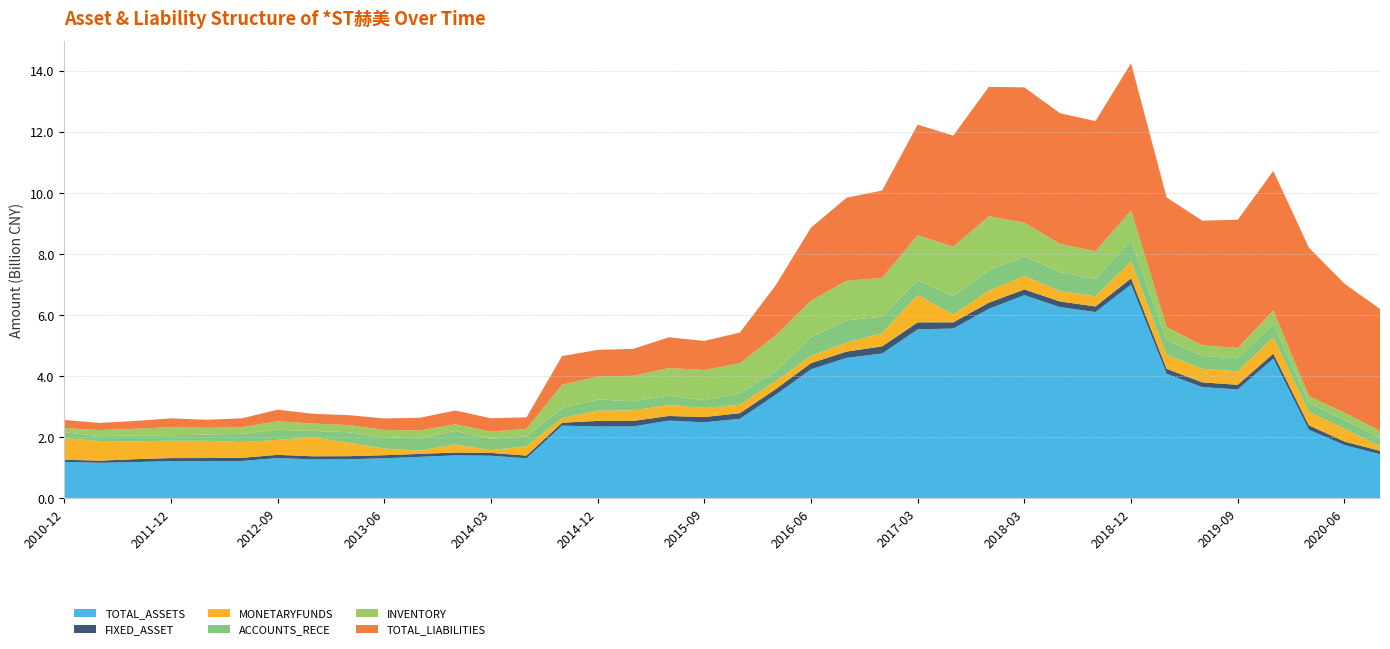

Reading left to right, what are all the values shown in this chart?

TOTAL_ASSETS: 1198732280.7	1167829835.0	1188481451.2	1223423771.9	1218815413.6	1227037251.2	1323113840.7	1276827604.2	1282370139.7	1316724585.2	1362239257.2	1409944379.6	1399329383.5	1314058604.3	2385204328.3	2357709056.6	2359693006.2	2546735187.2	2493207445.4	2608224111.5	3387834338.1	4227257571.8	4604888030.7	4745716817.1	5537713200.0	5562738356.3	6207692090.5	6656742815.6	6264495785.8	6104251396.1	7004906353.5	4083087721.7	3645207853.4	3569881281.1	4576507240.5	2249805232.7	1747172231.6	1447806927.6
FIXED_ASSET: 69564568.4	68403182.9	98061964.8	98200759.2	104929342.8	104094767.9	104127148.5	104321587.3	102098681.6	99150318.7	96556588.2	94176243.7	91535834.0	88806417.8	92761183.8	181638414.1	178846736.1	153658405.5	171788198.4	183237413.6	186533715.3	202894549.2	203674553.0	233973244.4	227433449.3	203245493.0	201598909.5	187022275.2	183738565.0	181995059.7	202682307.3	159697528.8	155624378.6	151613075.6	164289339.4	144977153.5	115675977.9	112575403.7
MONETARYFUNDS: 705630741.3	644229808.5	582728290.7	571860903.3	563722712.6	512431862.2	493453456.0	617991465.6	441279444.6	214294435.7	108771378.2	268023076.5	89238436.6	310005719.3	147141331.1	340584106.7	340024765.6	360349768.8	300038915.7	276713509.5	260362087.4	240944275.8	289943078.1	433588437.3	889453451.1	256497363.7	391716755.9	442706373.7	342543707.8	332402153.3	552765841.2	456366039.5	443558712.5	440441985.3	535280445.7	443323349.9	417225694.1	152968225.1
ACCOUNTS_RECE: 192388814.0	164406825.6	192216028.1	174771851.8	204870015.0	274528911.7	325727702.6	213605011.1	342444329.2	371010100.4	399267812.6	438841248.6	371358518.1	319561284.6	332563527.8	360264235.9	305498321.4	301311388.1	250152941.6	377953773.0	329138336.1	607103364.2	730700250.3	541312661.6	499642485.1	599908994.6	672360308.5	637619317.8	622472899.4	564889900.4	686215640.7	481279054.1	424331065.3	424651886.1	436978945.8	281954200.1	295885795.4	278330830.8
INVENTORY: 138835071.4	195496102.6	219816420.7	267141274.4	219067227.2	219018785.6	279890265.0	238674762.2	235883053.9	242171851.8	256421382.3	217921537.6	234114860.4	250183961.5	766268919.6	747228350.9	834287264.9	907231569.7	991448551.5	979912184.8	1168147763.2	1195805340.0	1299940603.8	1267546134.9	1465617265.1	1618800149.7	1766070466.7	1103437422.4	922464999.0	912791798.9	984615158.7	430951041.7	346609901.0	340276363.1	444171841.6	228117158.4	232394584.1	218659733.4
TOTAL_LIABILITIES: 264624196.3	232811549.8	255552378.7	287003554.6	264203549.4	286454646.7	379703333.2	321341872.1	323196159.8	375884361.9	419739442.2	450278441.1	440233407.5	373483570.8	938743704.0	877112966.4	878586155.3	1006577995.4	950482148.0	1006274318.0	1635549854.4	2392900317.6	2716110591.9	2859938853.9	3619039310.3	3639428517.2	4235831583.9	4431484783.3	4277599294.2	4258198955.4	4819543660.5	4244434566.2	4079549774.7	4198342421.2	4565539062.1	4865834556.9	4224168874.6	3994984194.4